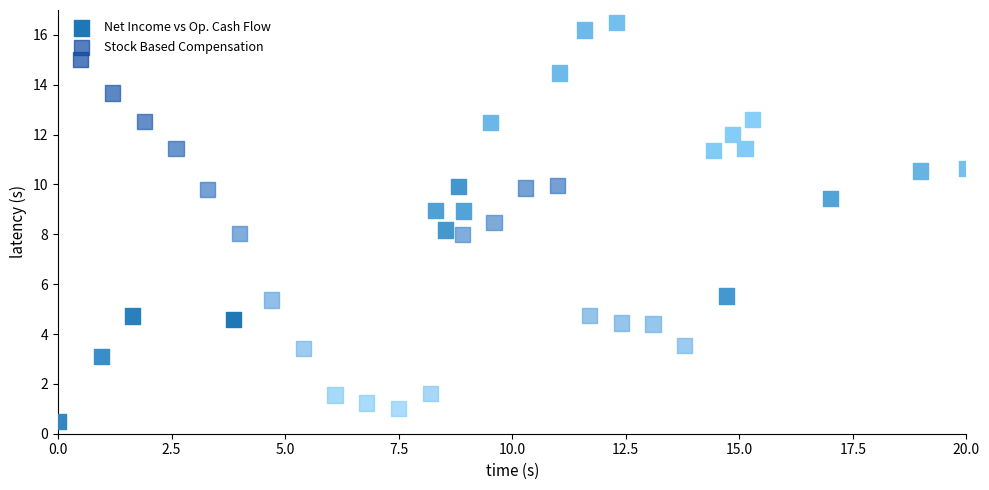

Which series has the largest Y range (max minus min)?

Net Income vs Op. Cash Flow